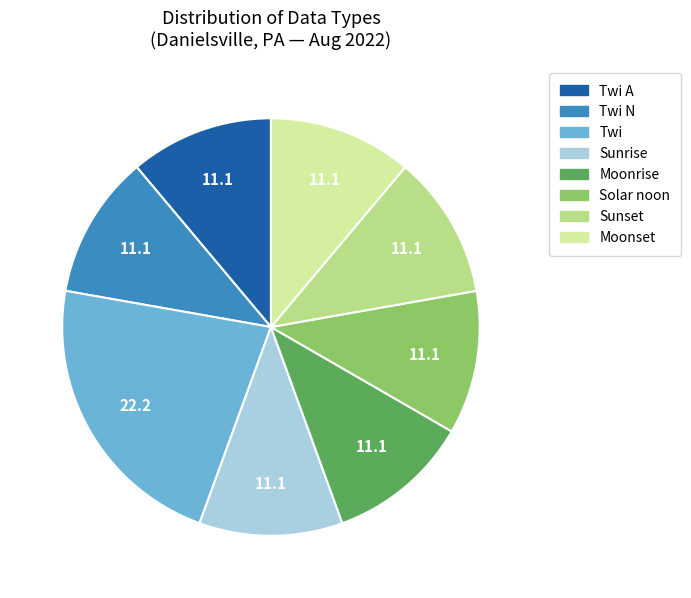

Is there a majority slice in this chart?

No